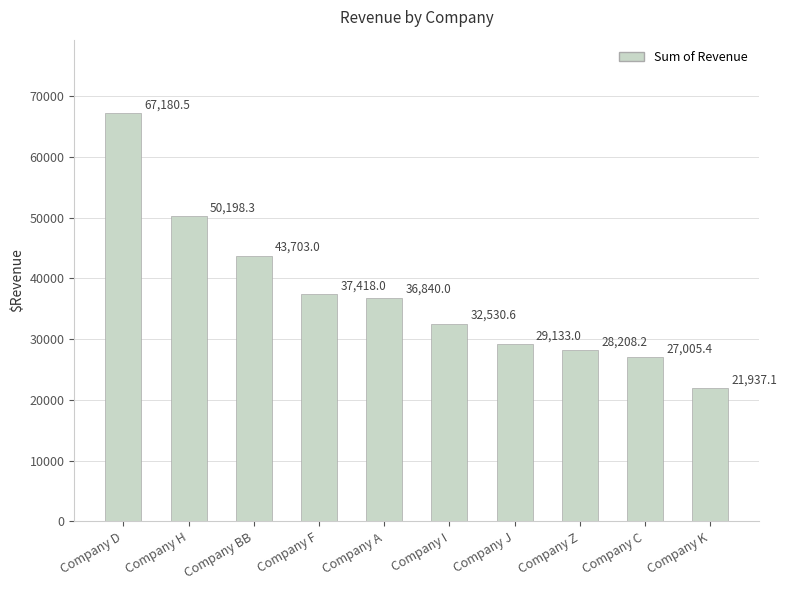

What is the minimum value shown in the chart?

21937.1